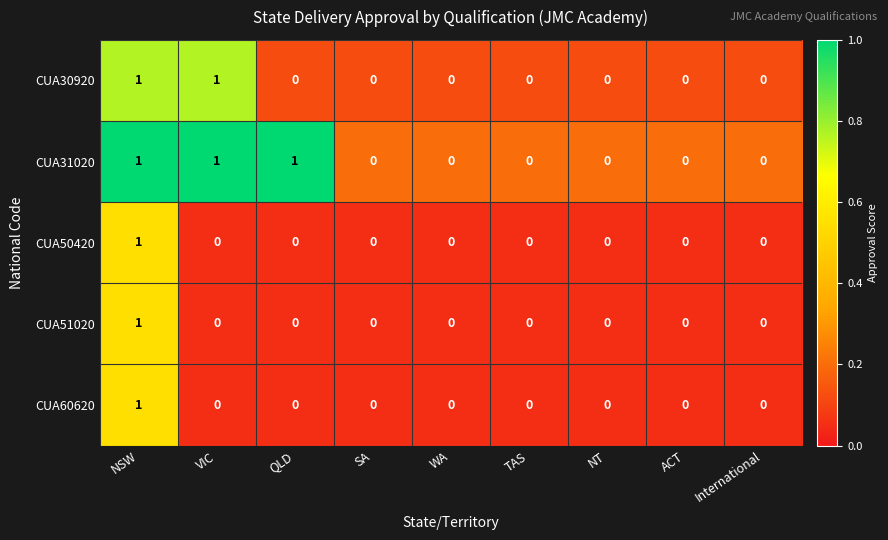

Which series has the largest total across all categories?

CUA31020